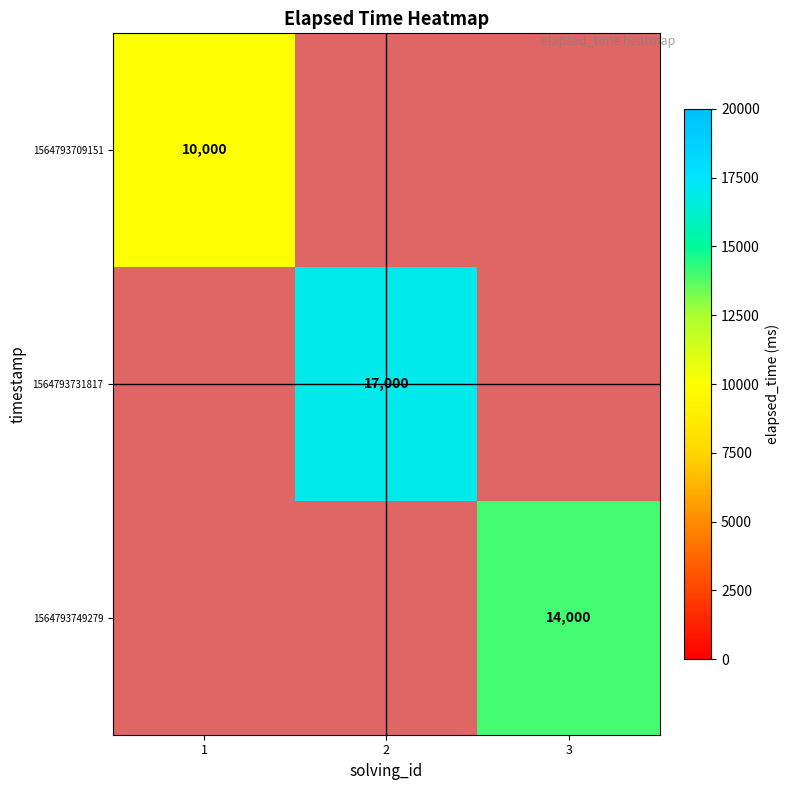

List the labels in order of 1564793709151 value, smallest first.

1, 2, 3